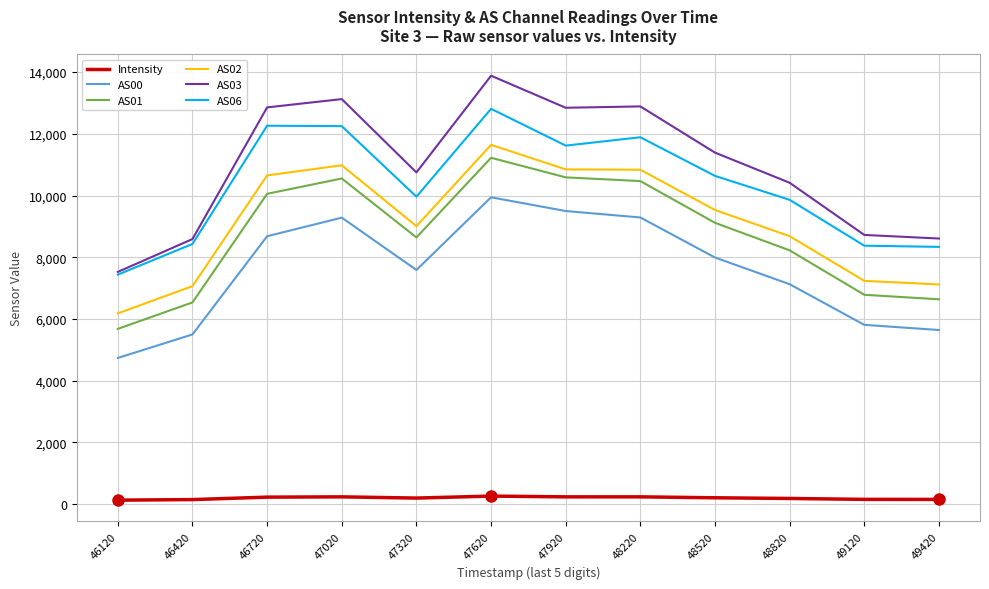

What is the sum of the Intensity values at 46420 and 47020?

376.6